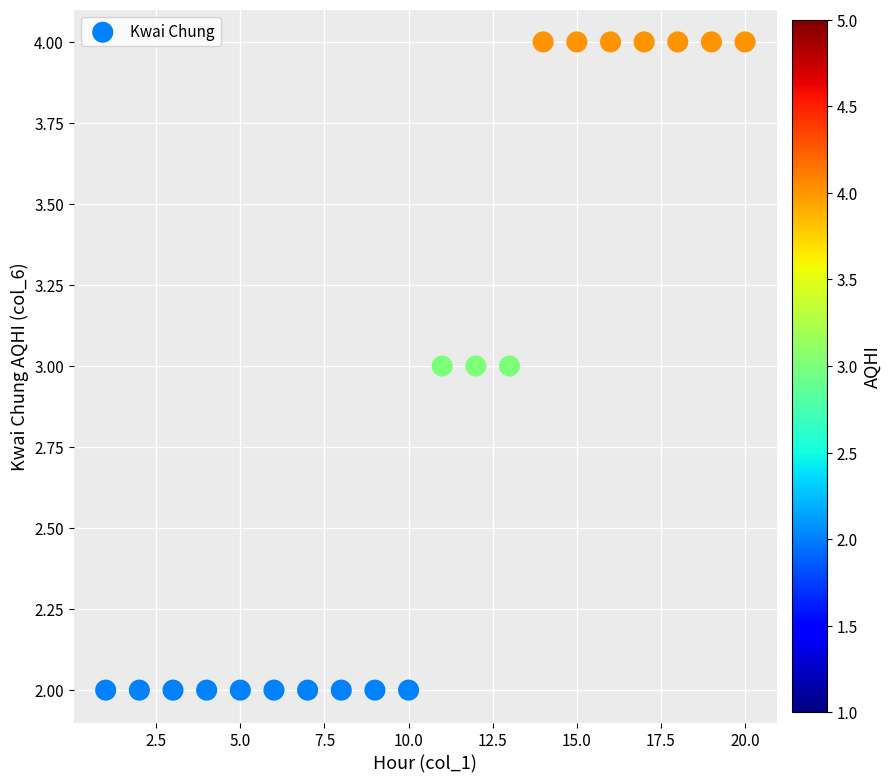

What is the range of X values (max minus min)?

19